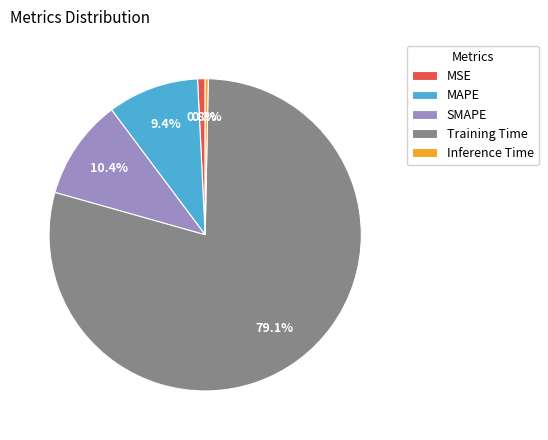

Does Training Time account for over 50% of the chart?

Yes